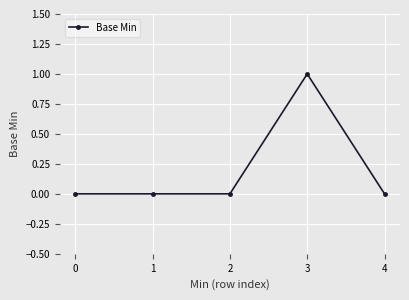

True or false: the data shows -1 at 2.

False